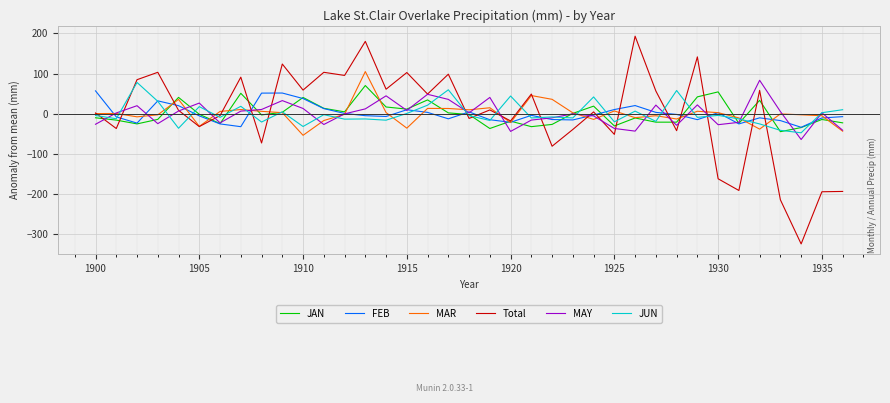

Which series has the widest spread of values?

Total